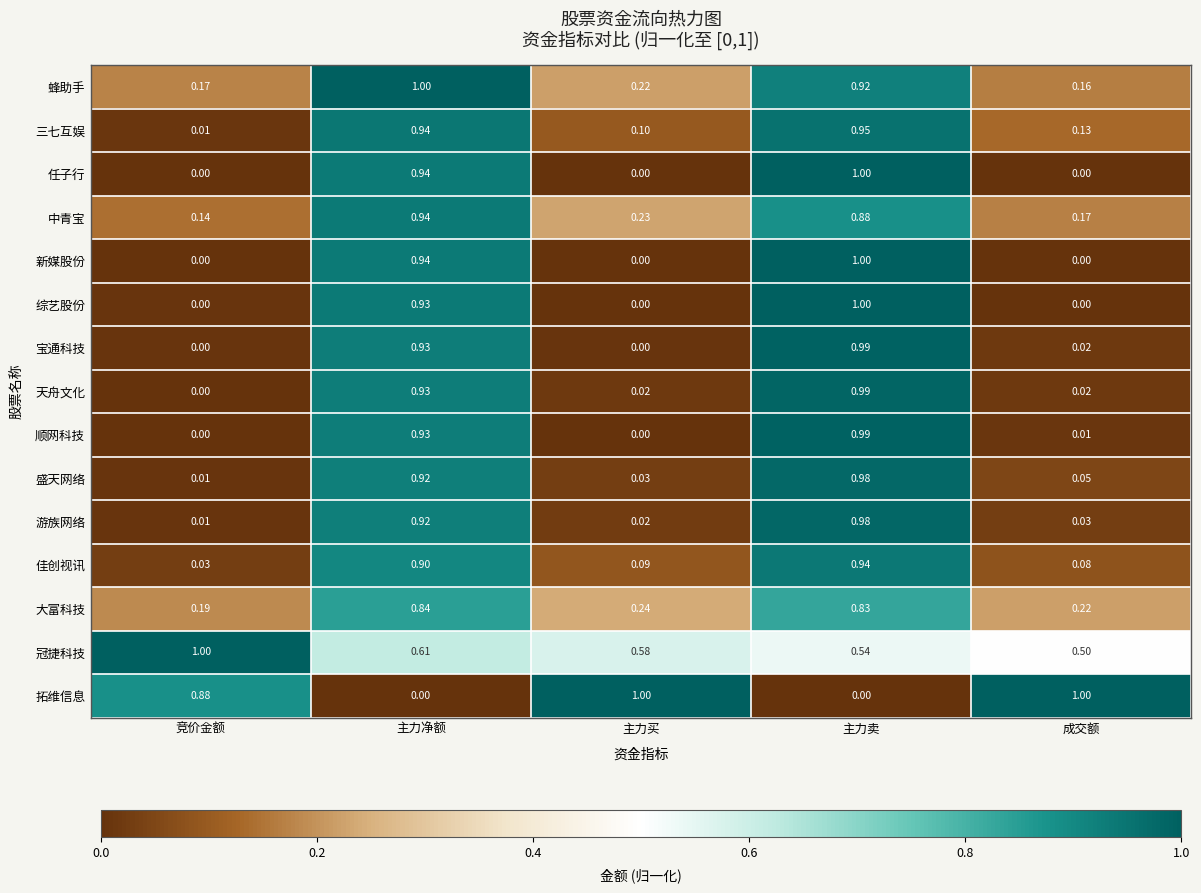

Where is 佳创视讯 nearest to the value 0?

竞价金额